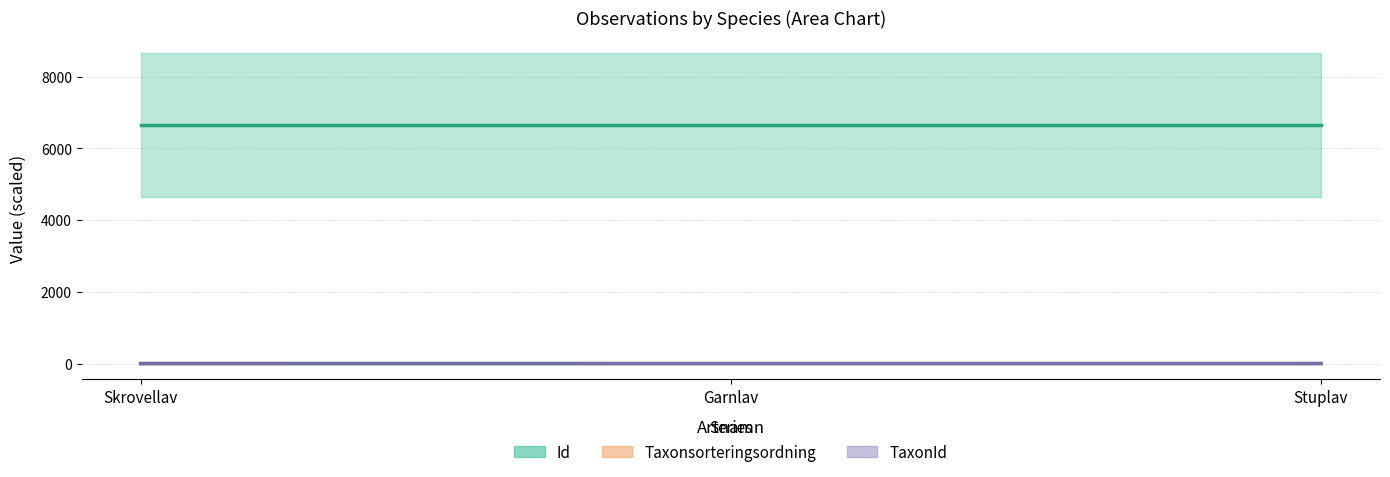

Reading right to left, list all the values displayed in this chart.

Id: 6650.6	6650.6	6650.6
Taxonsorteringsordning: 0.8	0.8	0.8
TaxonId: 0.6	0.6	0.2